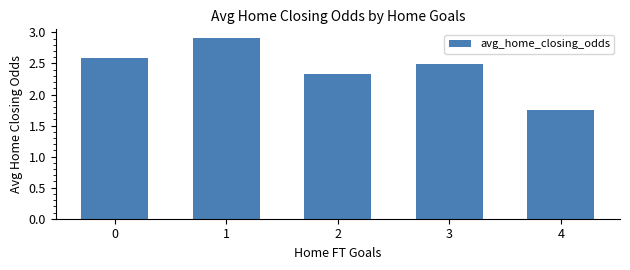

What is the value of the 4th bar from the left?

2.5